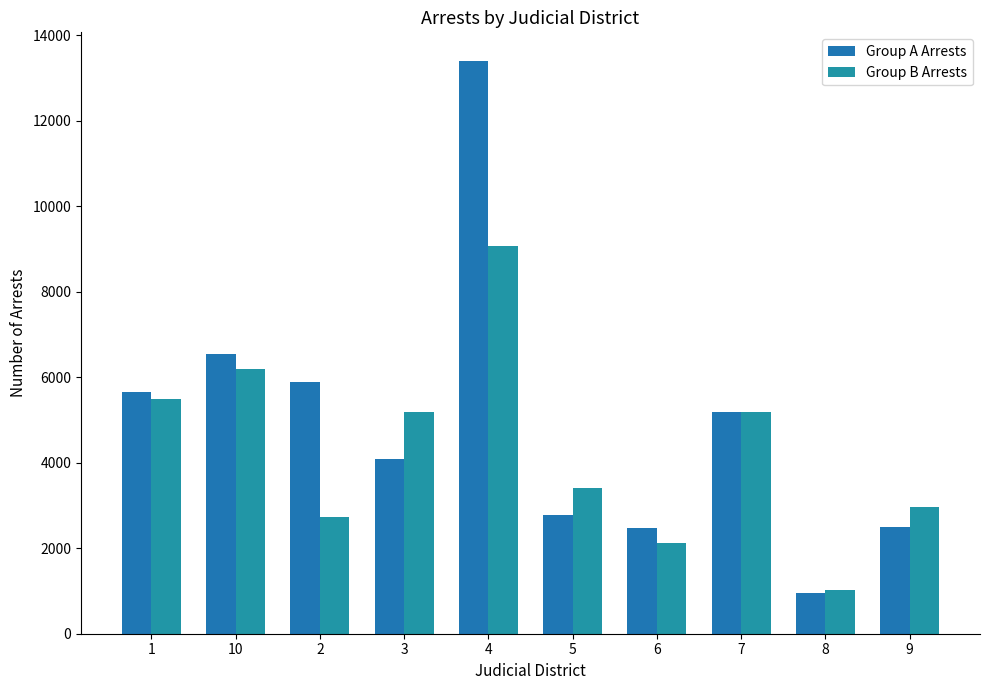

Between 1 and 5, which series saw the biggest shift?

Group A Arrests